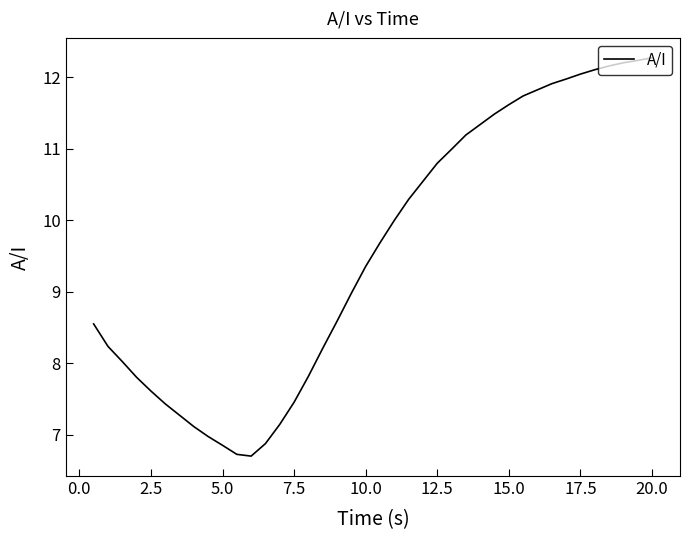

What is the difference between the maximum and minimum values?

5.6